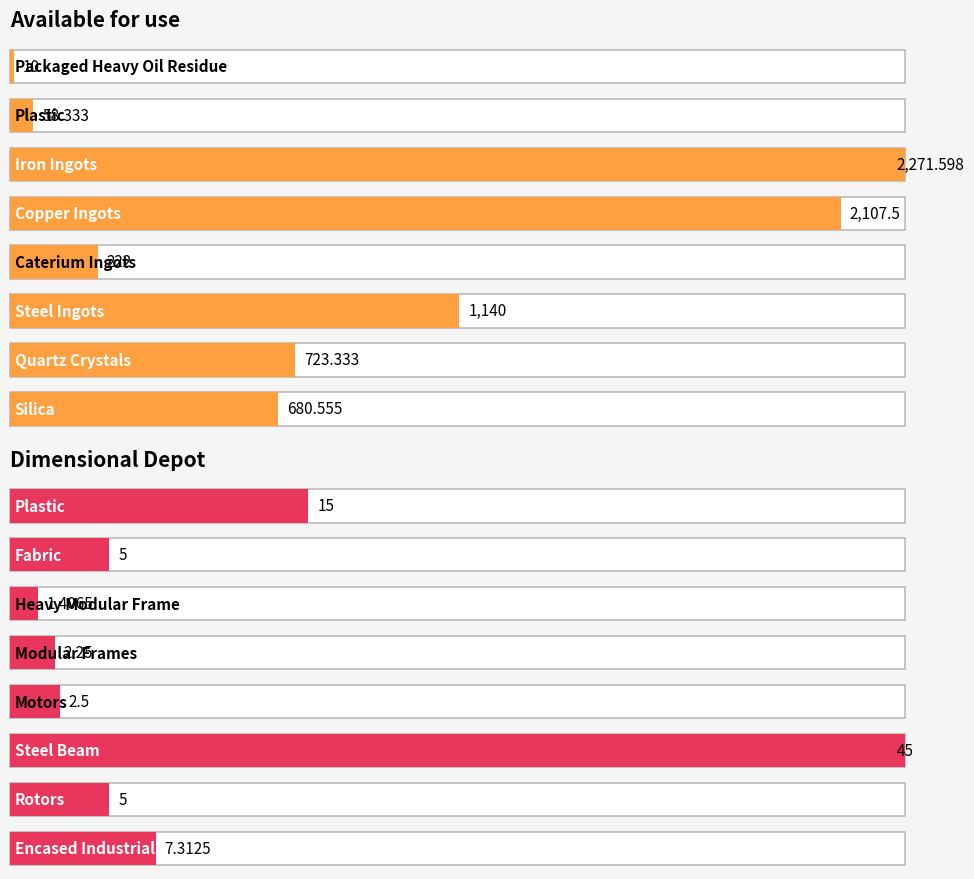

List the series in order of their peak value, highest first.

Available for use, Dimensional Depot